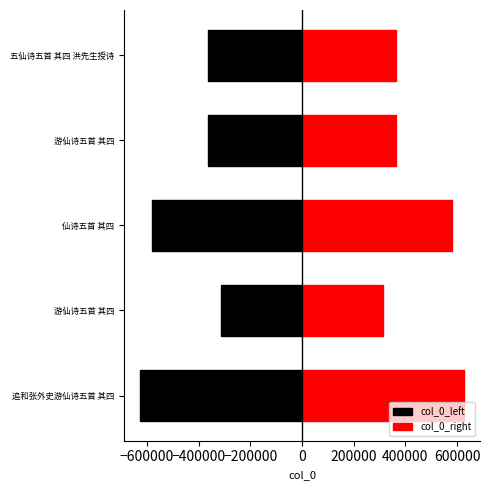

Is the value of col_0_right at 游仙诗五首 其四 greater than the value of col_0_left at 仙诗五首 其四?

Yes